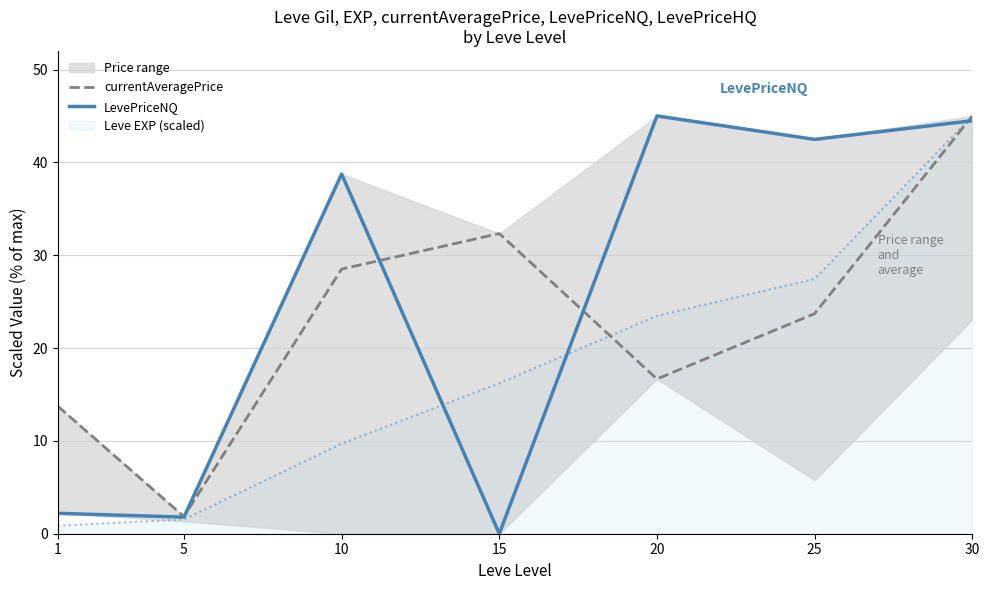

True or false: LevePriceNQ and currentAveragePrice intersect in this chart.

True